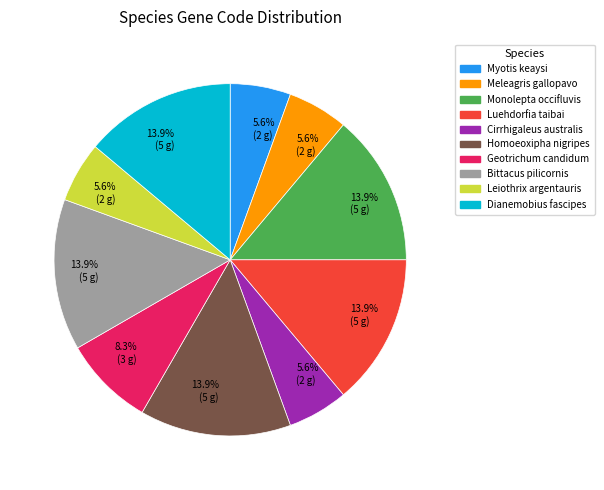

Is there any slice that represents more than half of the pie?

No